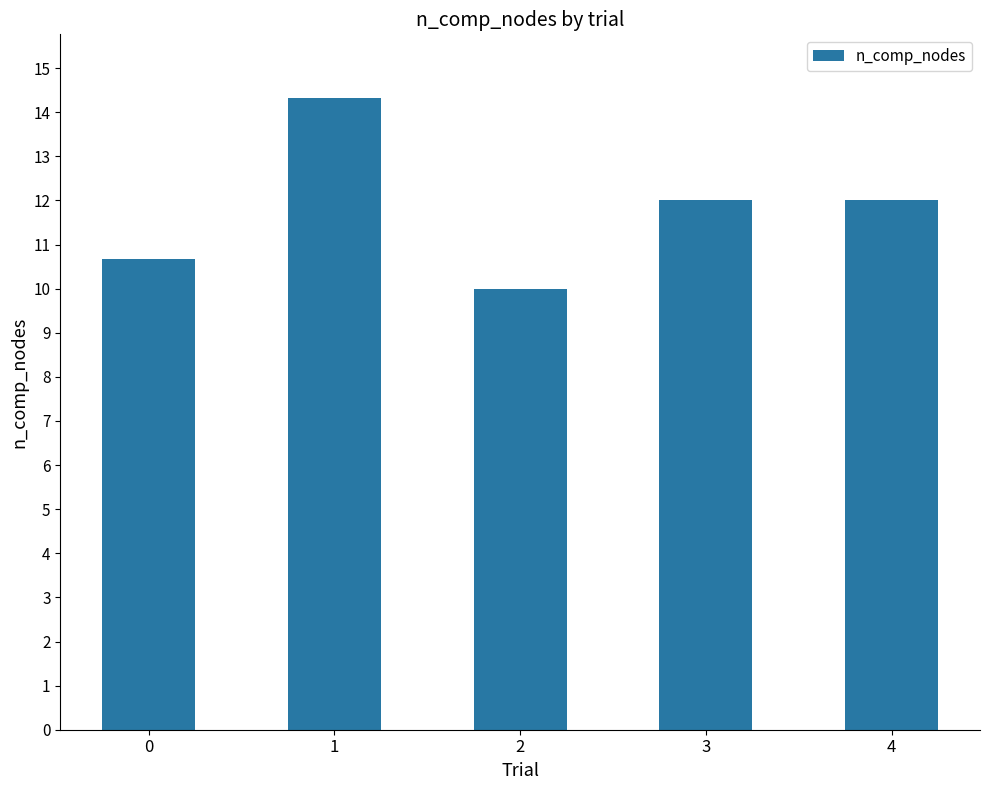

The chart shows a value of 15.1 at 0. True or false?

False